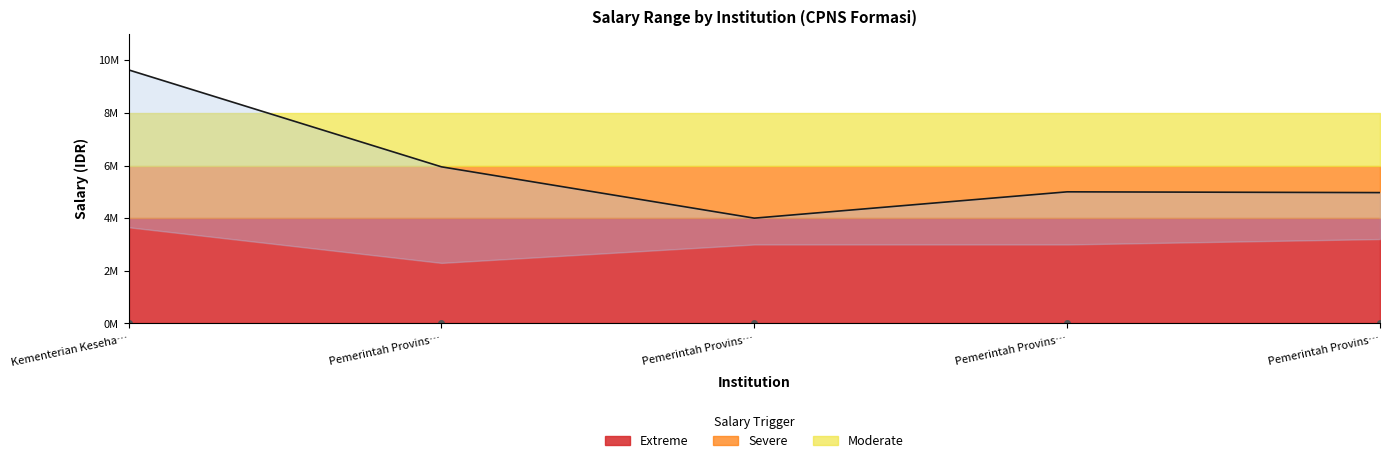

True or false: disable has more than 1 points higher than both neighbors.

False